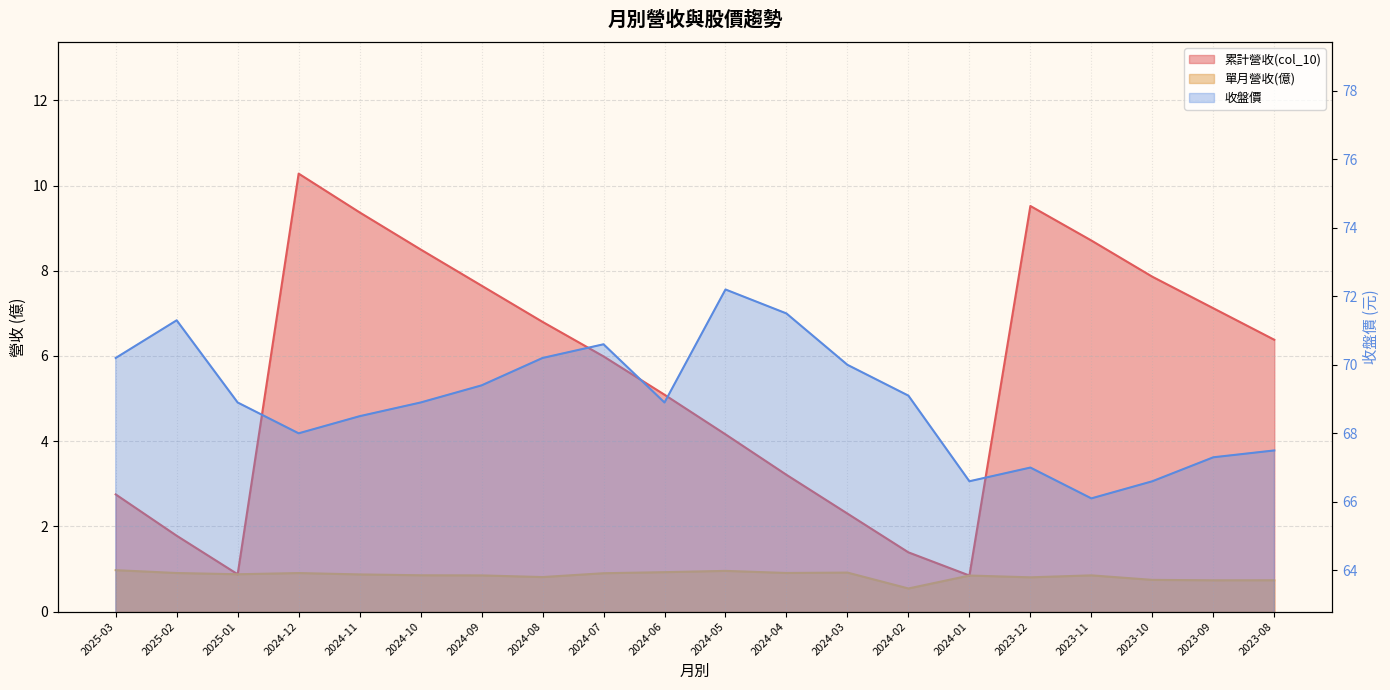

Which series changed the most between 2025-01 and 2024-09?

累計營收(col_10)